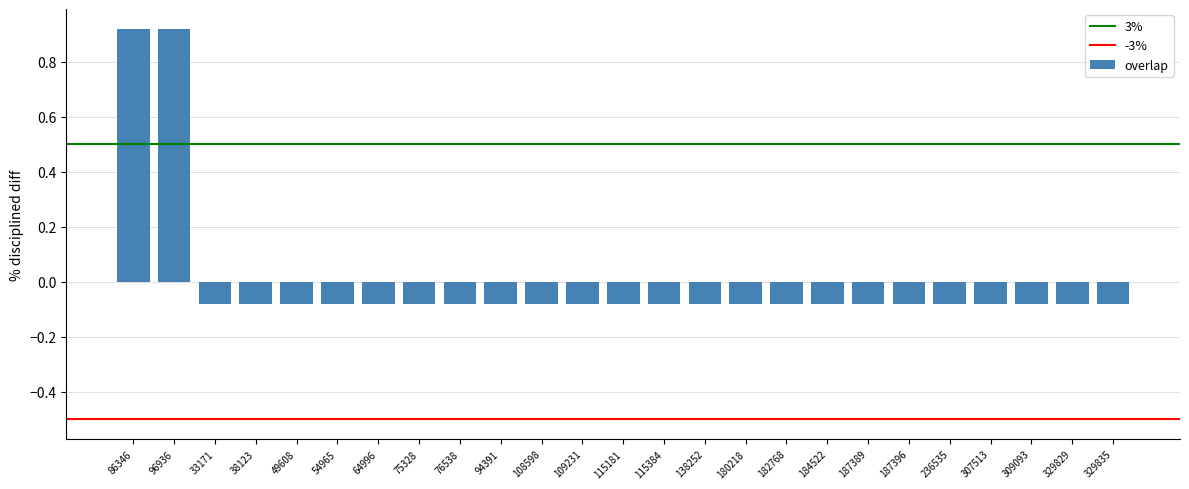

How many series are shown in this chart?

1